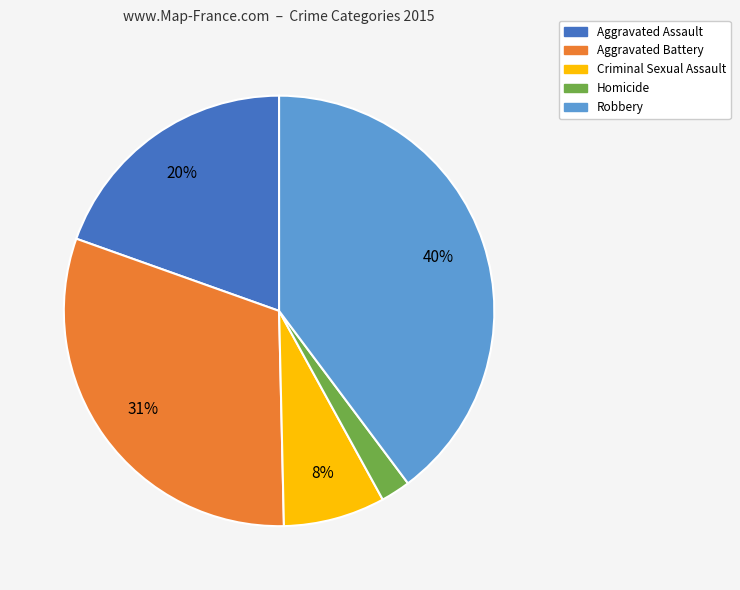

True or false: Robbery accounts for 40% of the total.

True